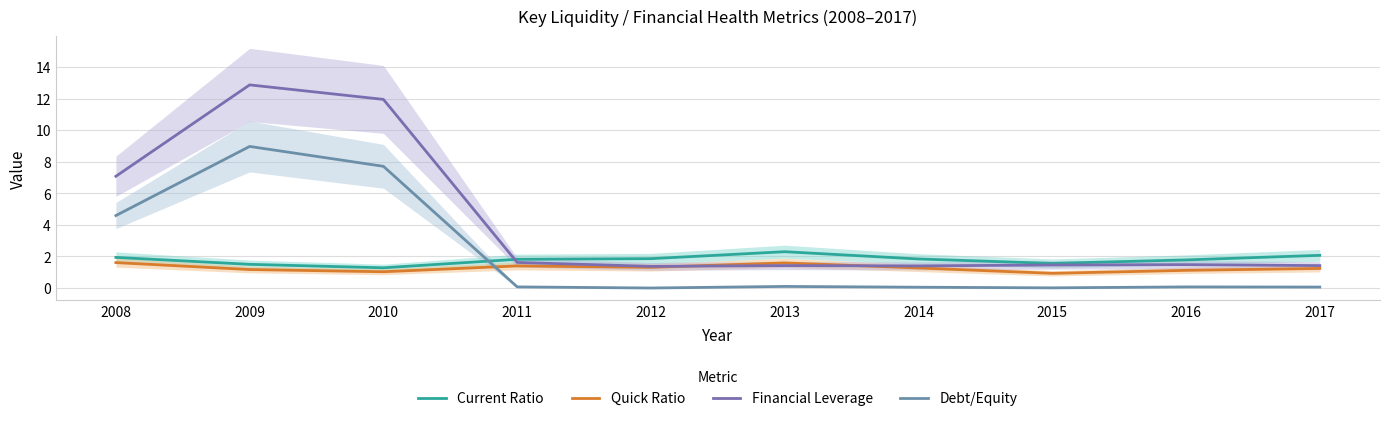

At which category is the sum across all series the highest?

2009